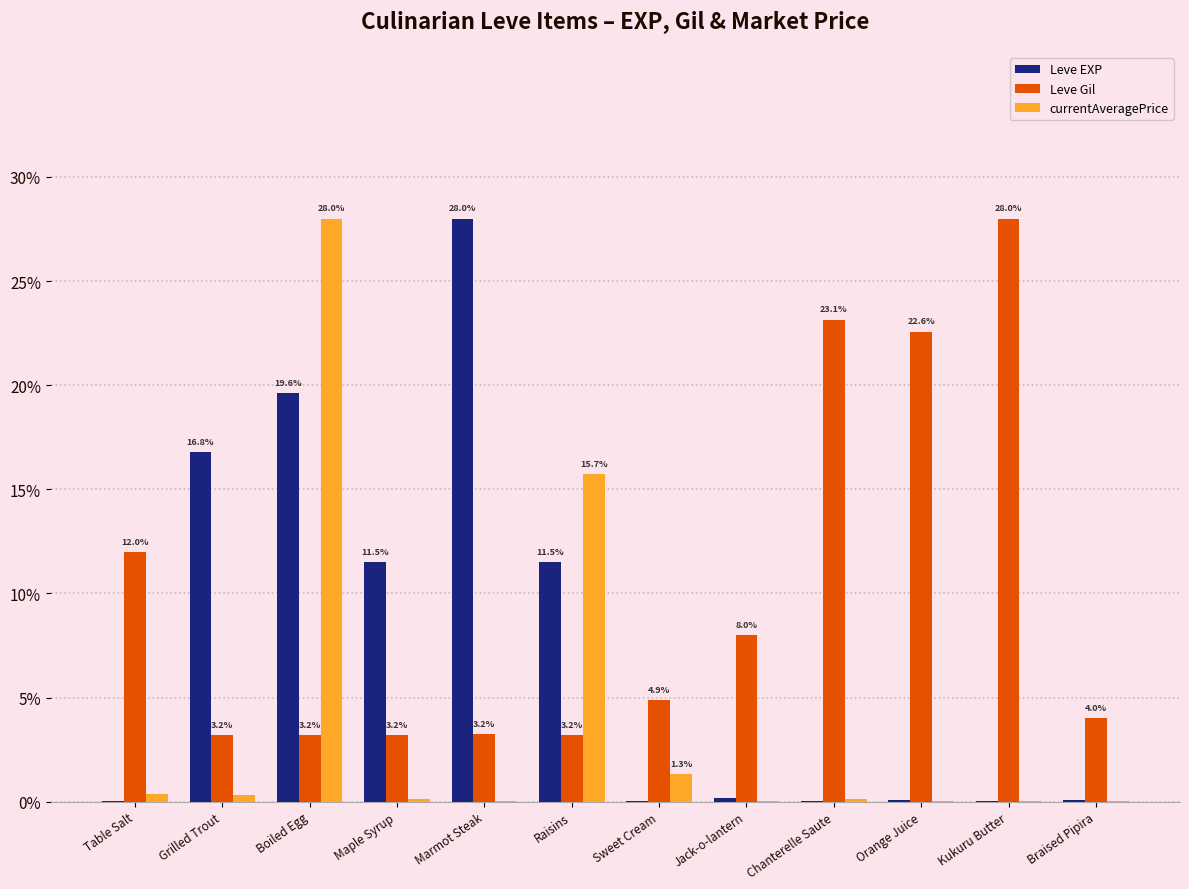

Does the chart contain stacked bars?

No